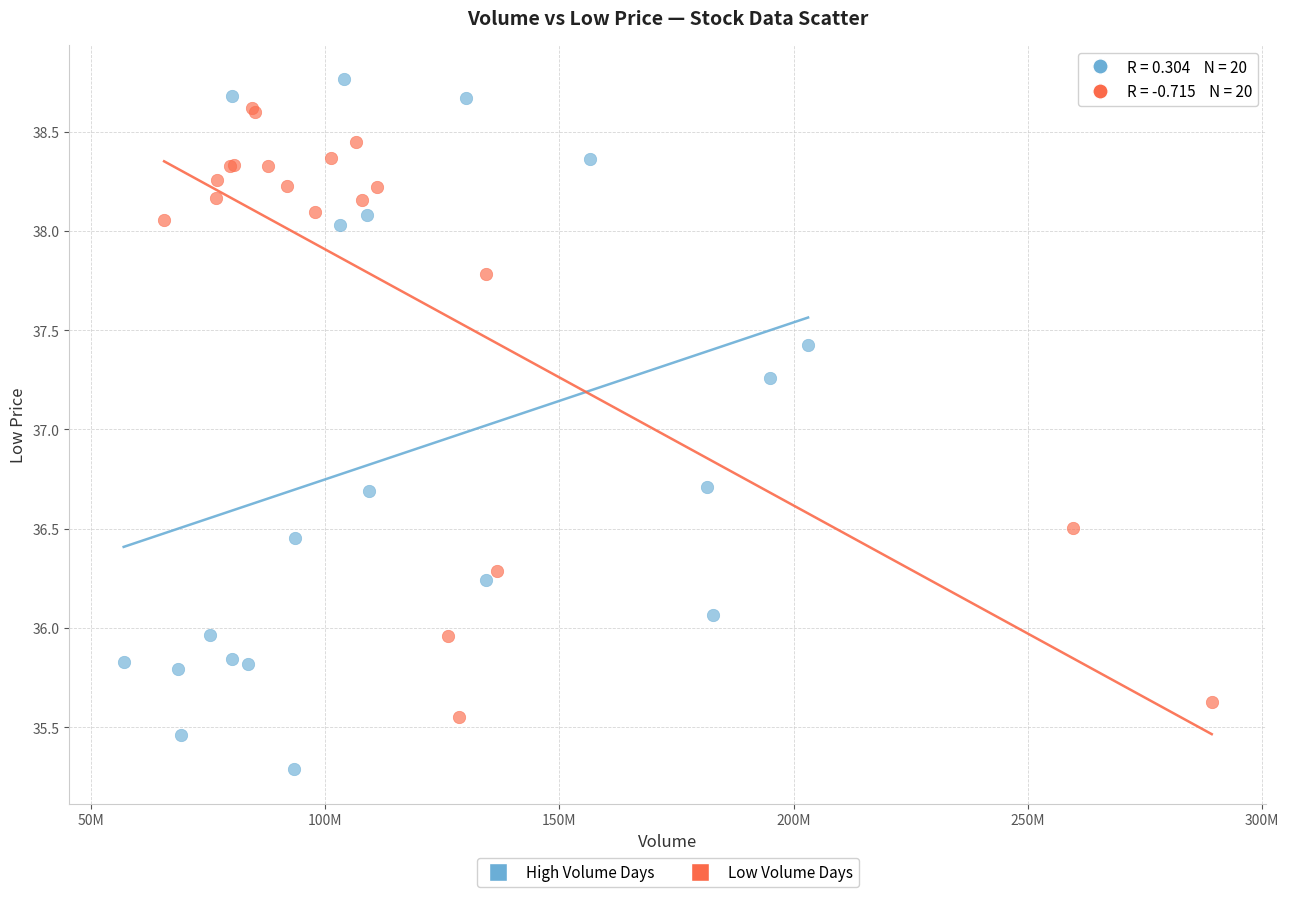

Which series has the widest spread of Y values?

High Volume Days